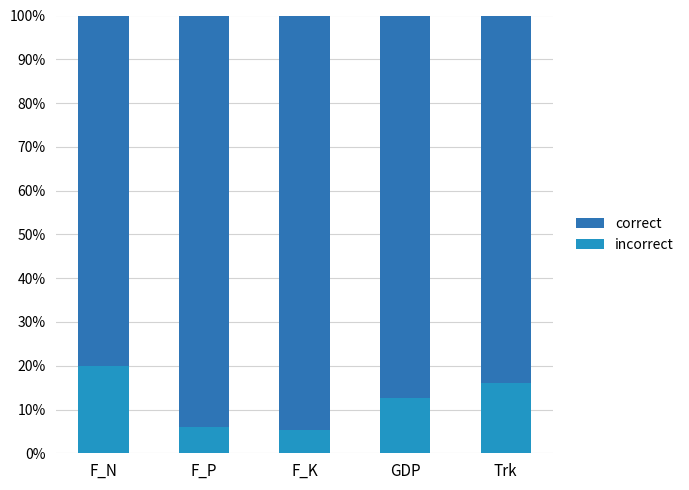

How many bars are there in total?

5